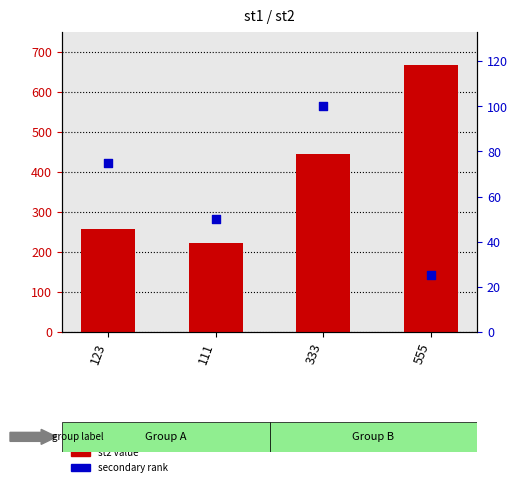

At which category is the sum across all series the highest?

555